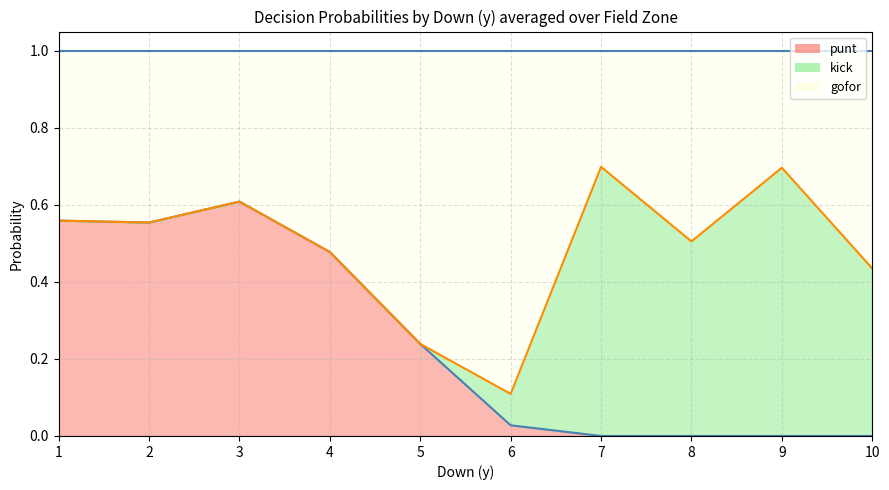

What is the lowest value of the gofor_line series?

1.0